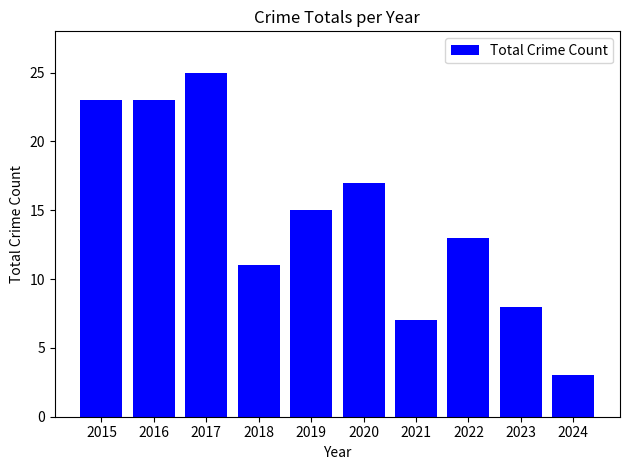

At which label does the data first exceed 15?

2015